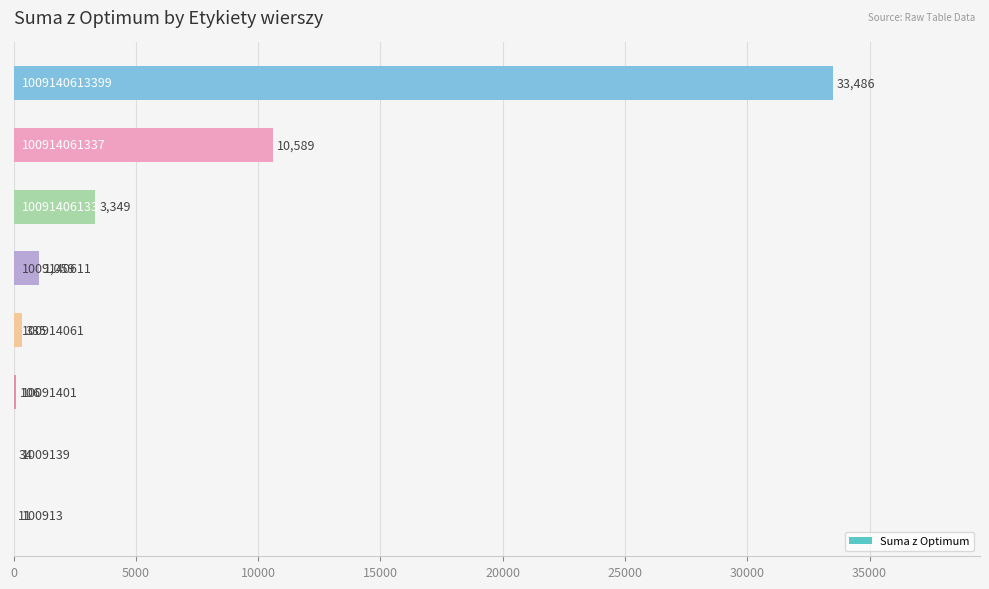

Count the number of categories in the chart.

8